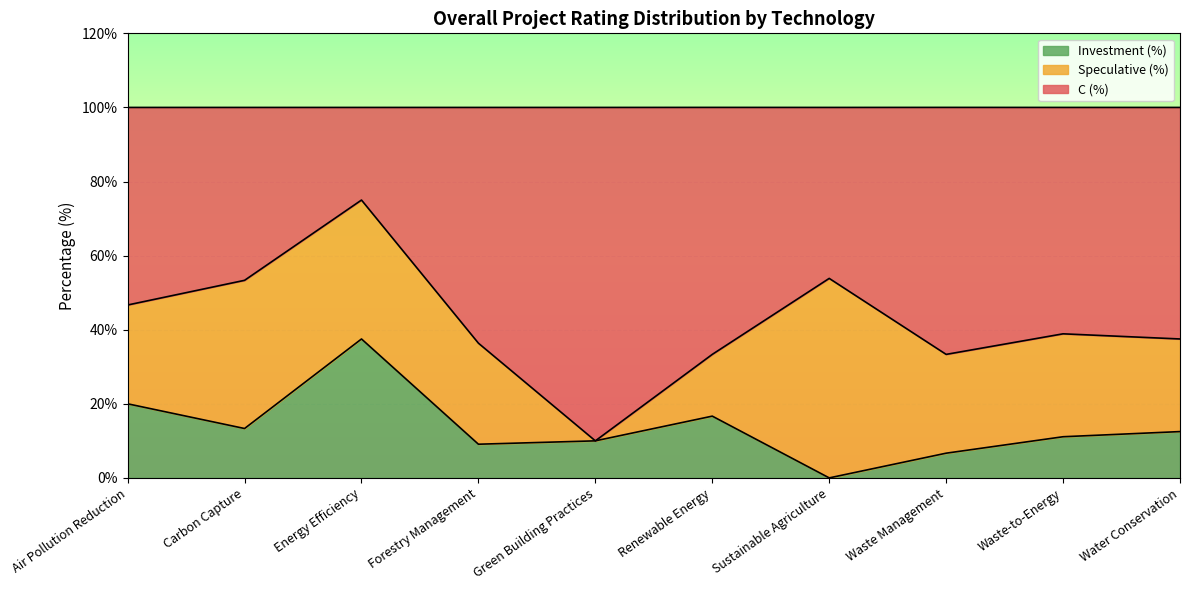

Which series has the largest total across all categories?

C (%)